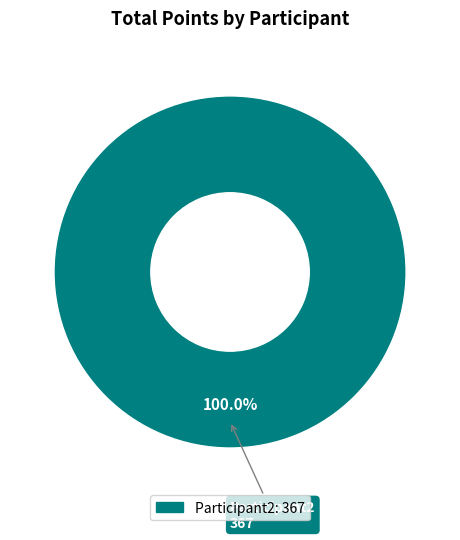

Does any single category account for the majority?

Yes